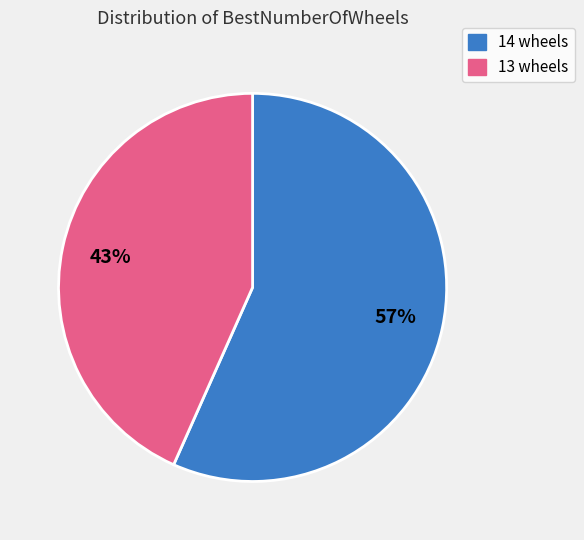

The 14 slice represents 57% of the pie. True or false?

True